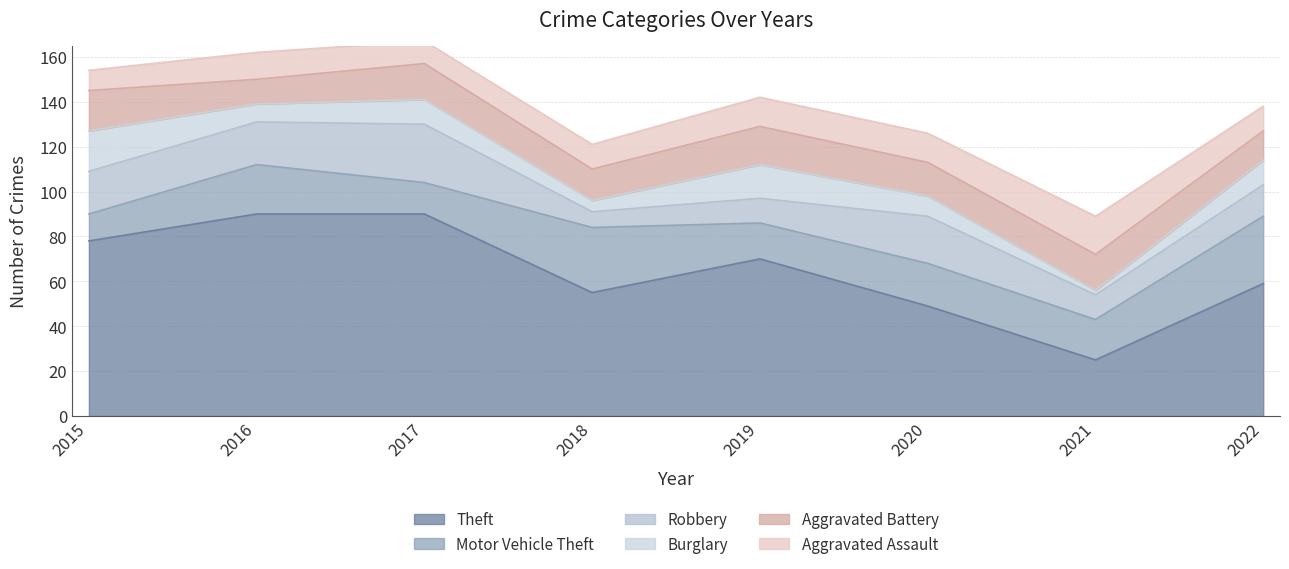

Count the number of data series in this chart.

6